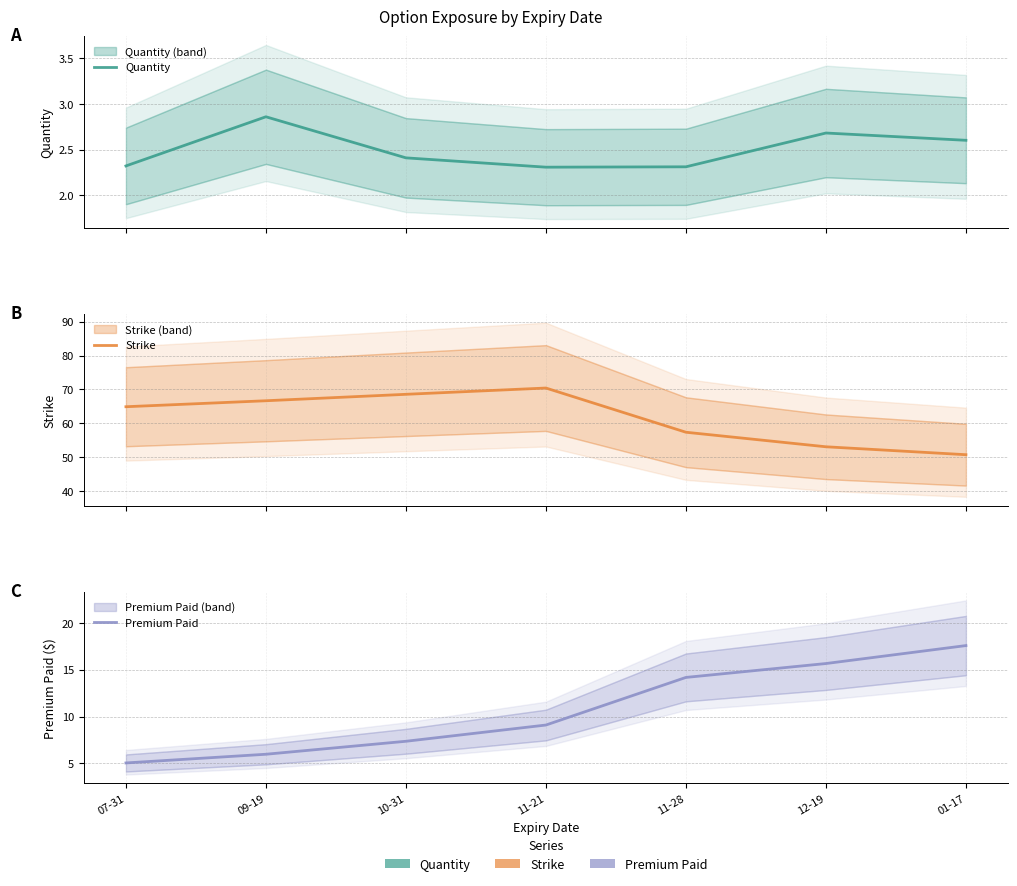

Reading left to right, list all the values displayed in this chart.

Quantity: 07-31=2.3	09-19=2.9	10-31=2.4	11-21=2.3	11-28=2.3	12-19=2.7	01-17=2.6
Strike: 07-31=64.9	09-19=66.6	10-31=68.5	11-21=70.4	11-28=57.3	12-19=53.0	01-17=50.7
Premium Paid: 07-31=5.0	09-19=6.0	10-31=7.4	11-21=9.1	11-28=14.2	12-19=15.7	01-17=17.6